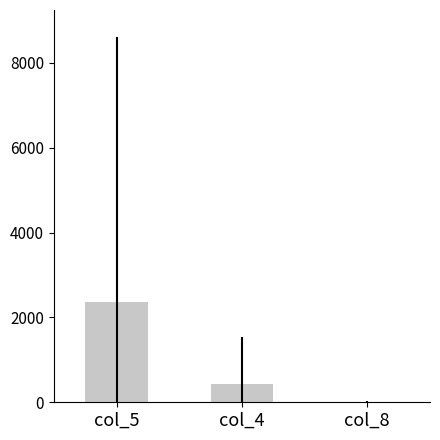

How many values exceed 436?

2